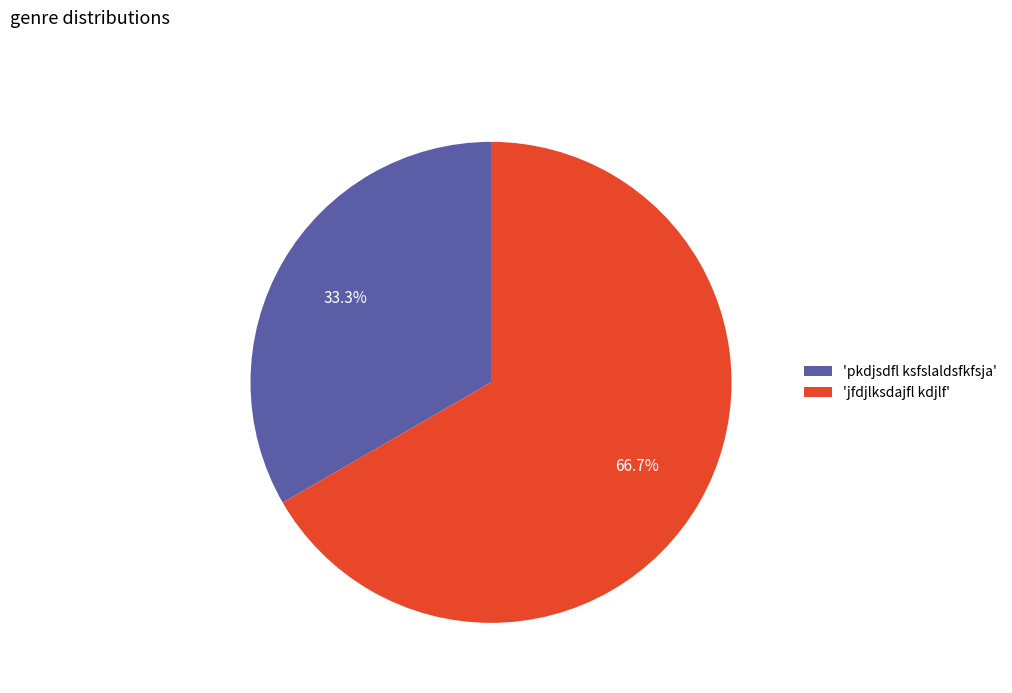

Between 'jfdjlksdajfl kdjlf' and 'pkdjsdfl ksfslaldsfkfsja', which is larger?

'jfdjlksdajfl kdjlf'